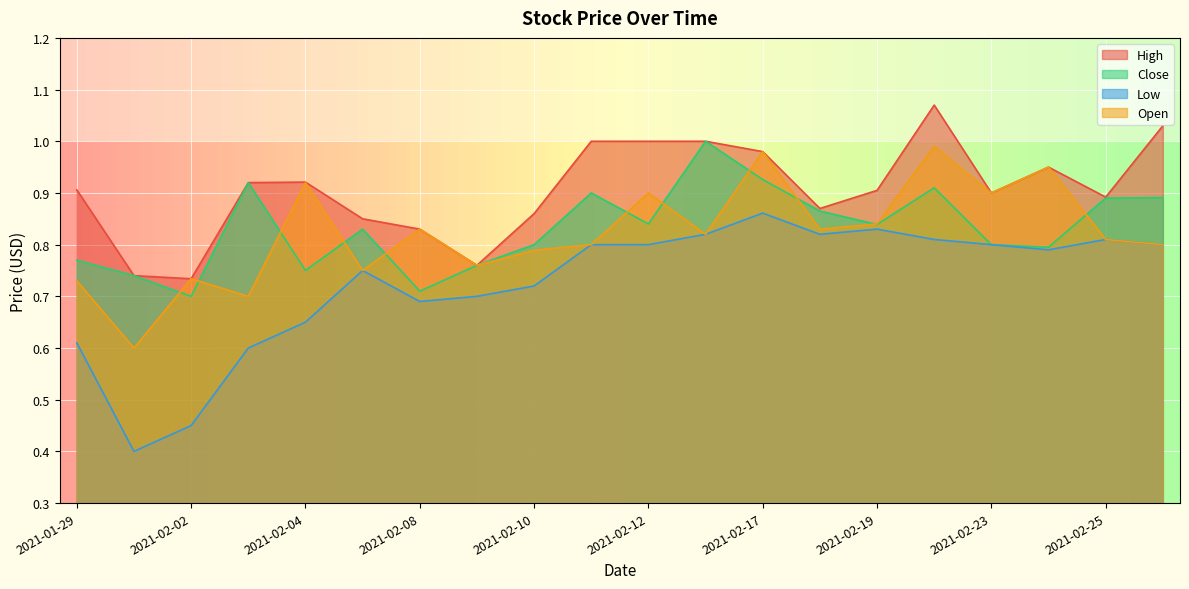

Where is High nearest to the value 0?

2021-02-02